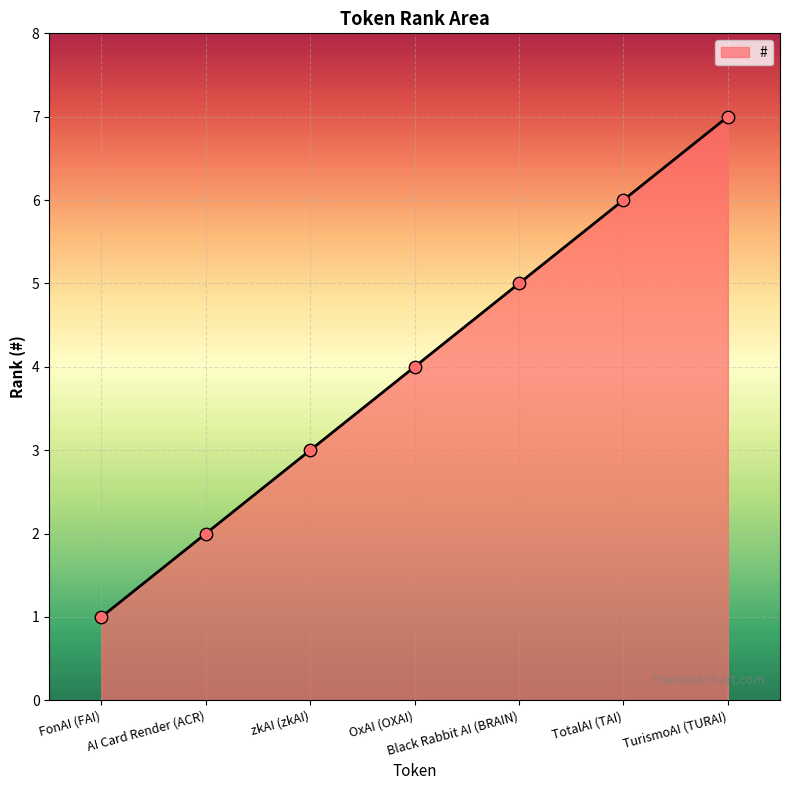

Which has a higher value, OxAI (OXAI) or TurismoAI (TURAI)?

TurismoAI (TURAI)